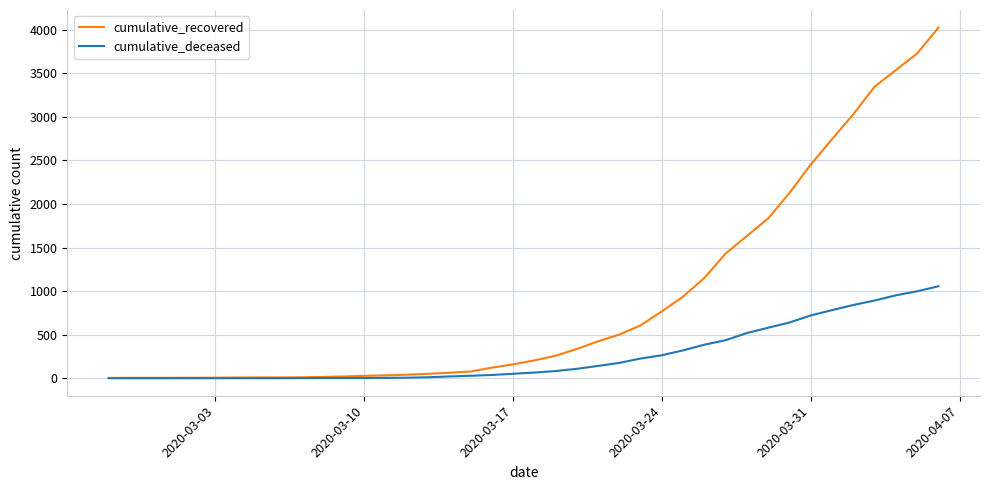

List the series in order of their overall mean, highest first.

cumulative_recovered, cumulative_deceased